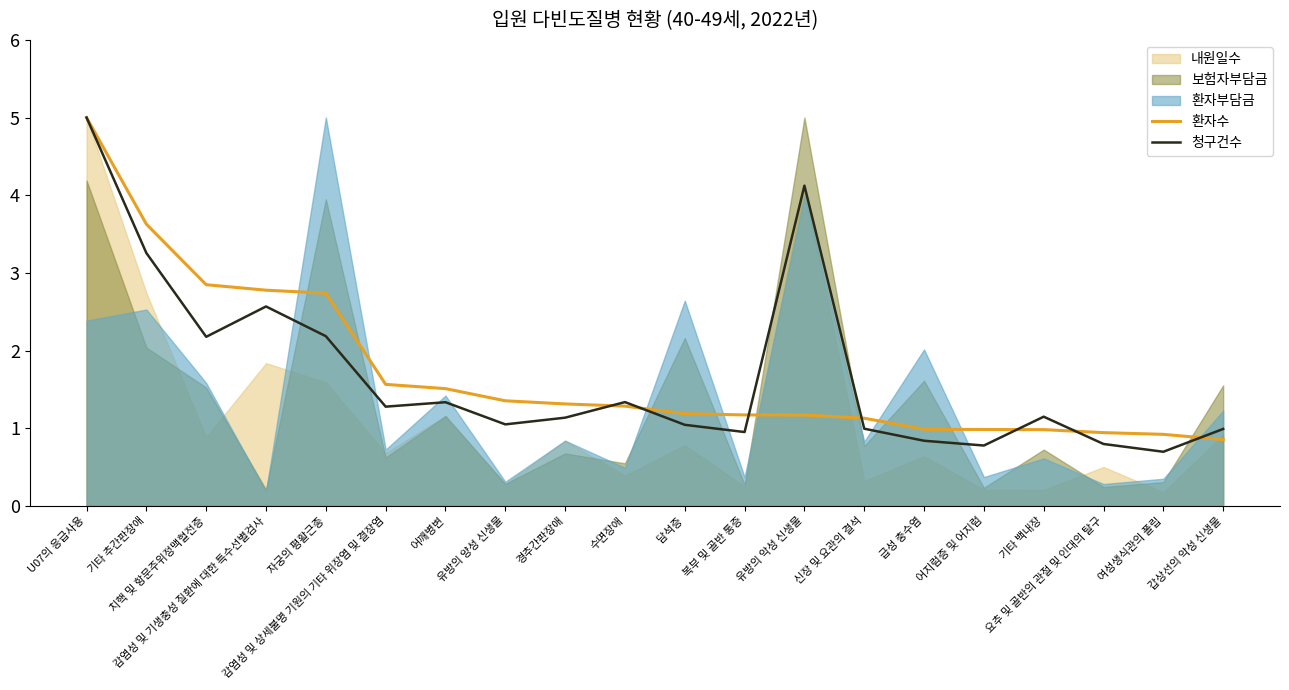

Which series has the largest total across all categories?

환자수